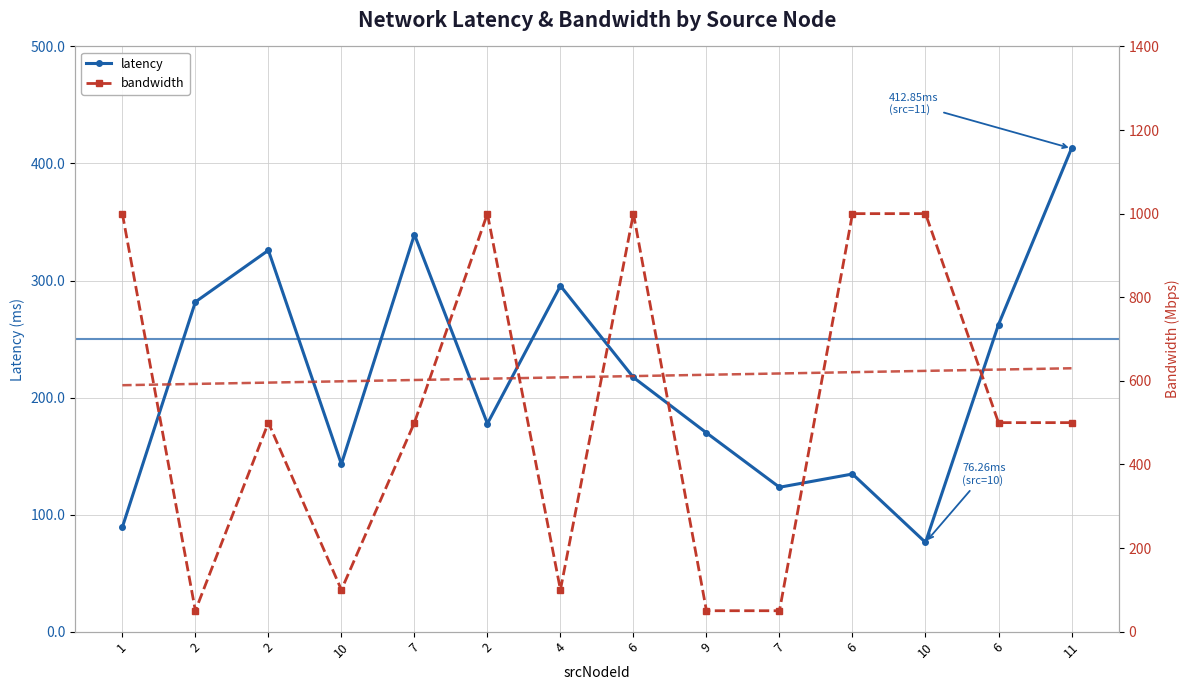

Is it true that bandwidth equals 88.5 at 9?

False